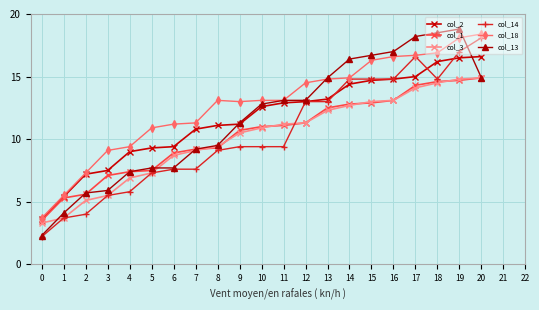

Which series changed the most between 12 and 20?

col_14